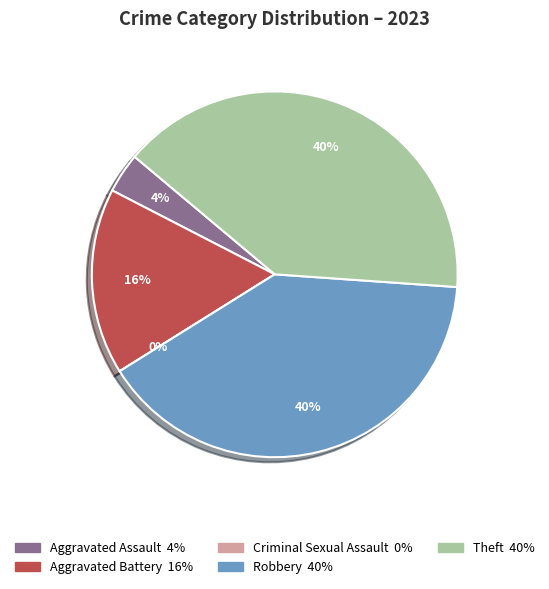

To the nearest percent, what percentage of the pie is Robbery?

40%